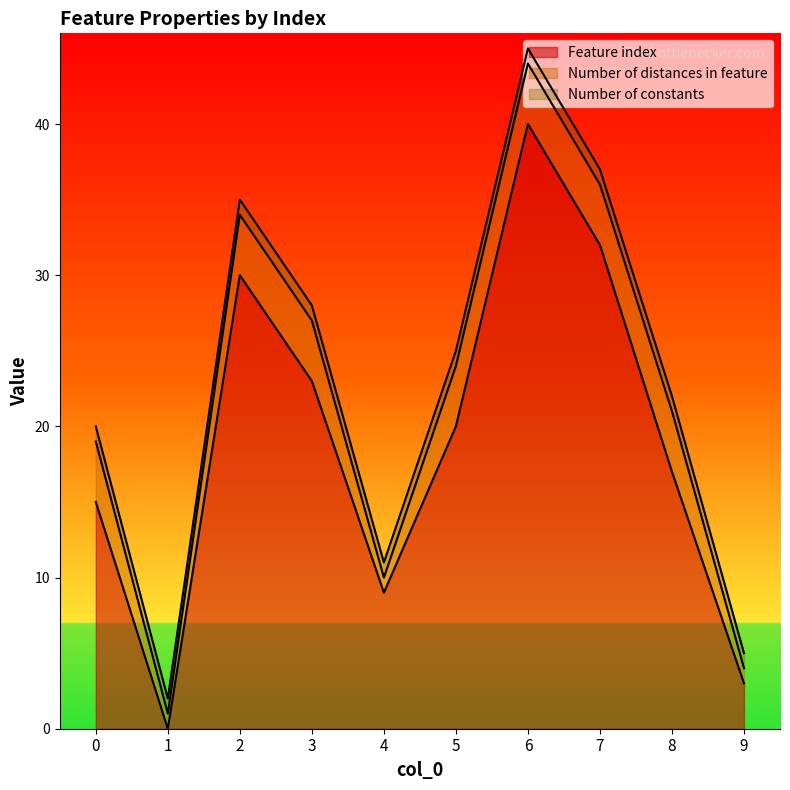

At 3, list the series in order from largest to smallest.

Feature index, Number of distances in feature, Number of constants